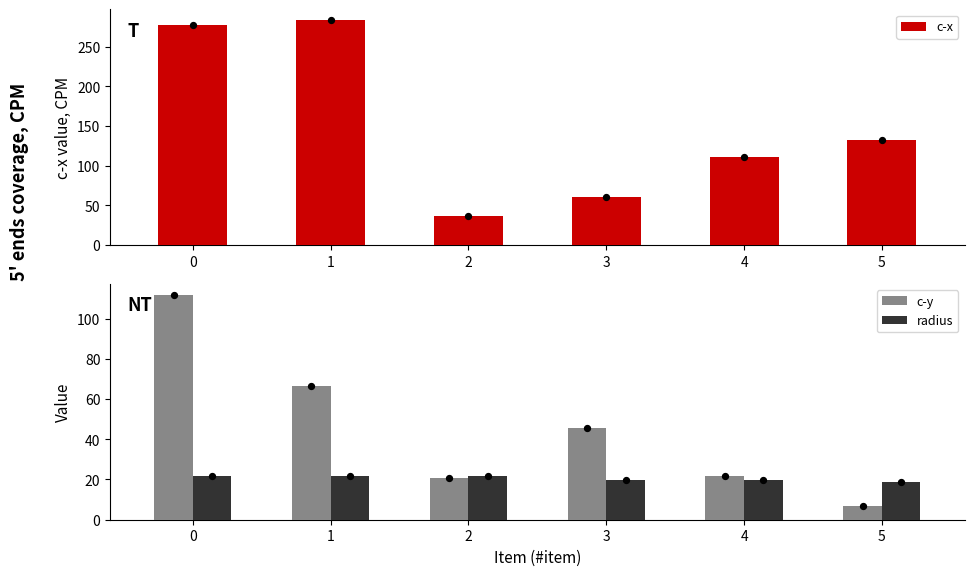

Which series contains the highest Y value?

c-x